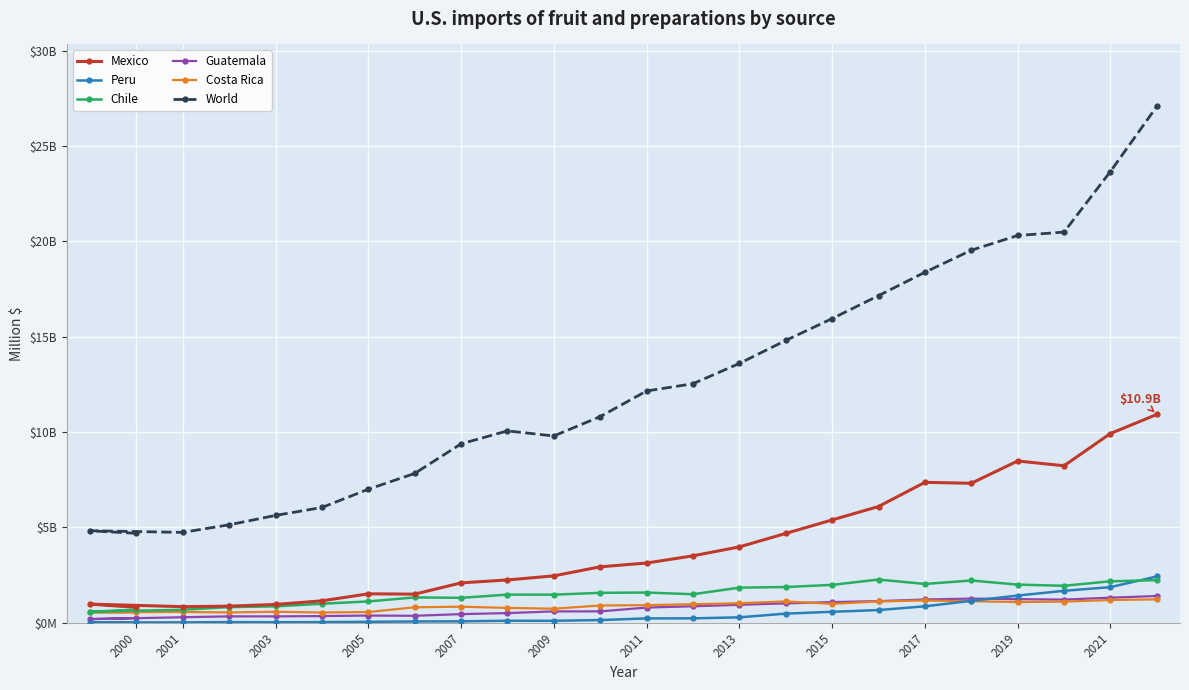

What is the difference between the second highest and minimum values in the Guatemala series?

1125.3